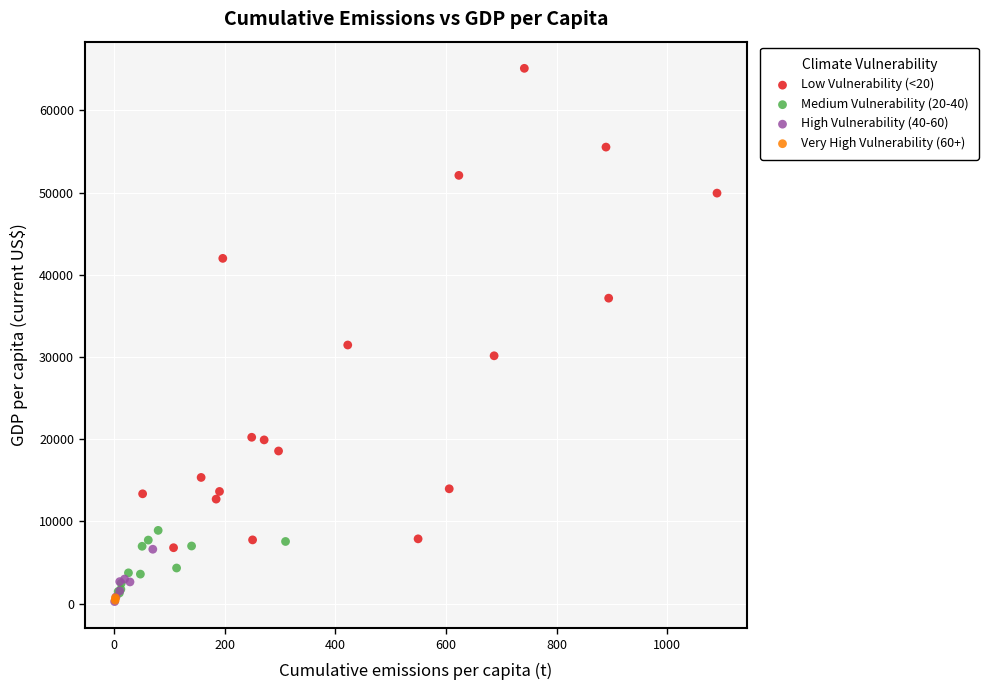

Which series reaches the maximum Y coordinate?

Low Vulnerability (<20)